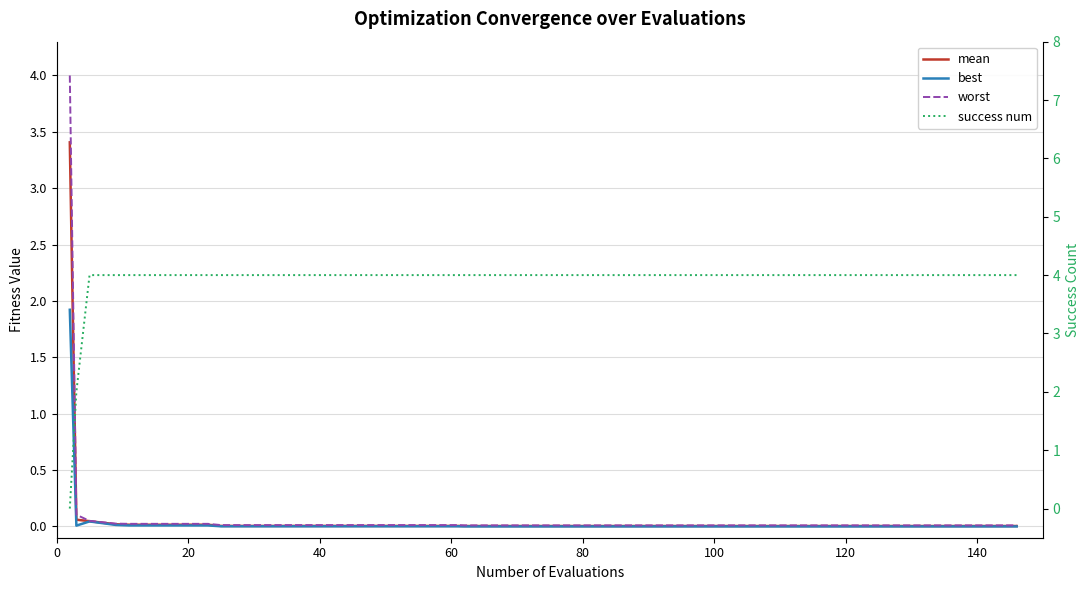

True or false: best and worst cross at least once.

False